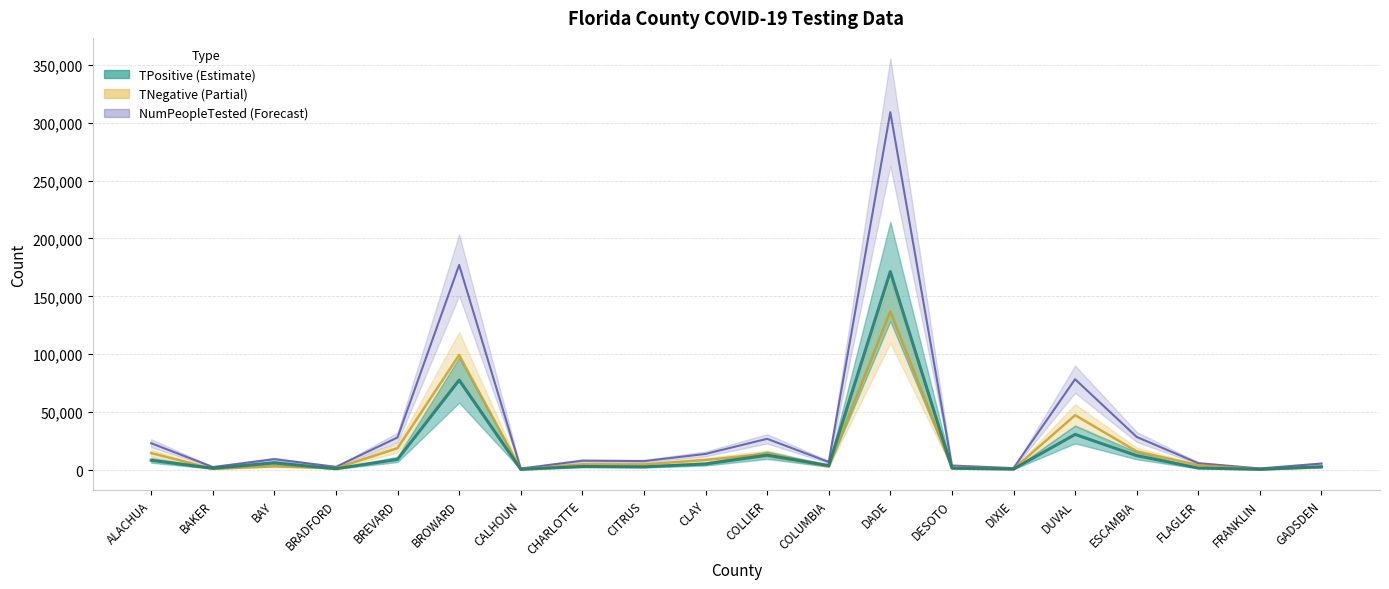

What is the minimum value shown in the chart?

629